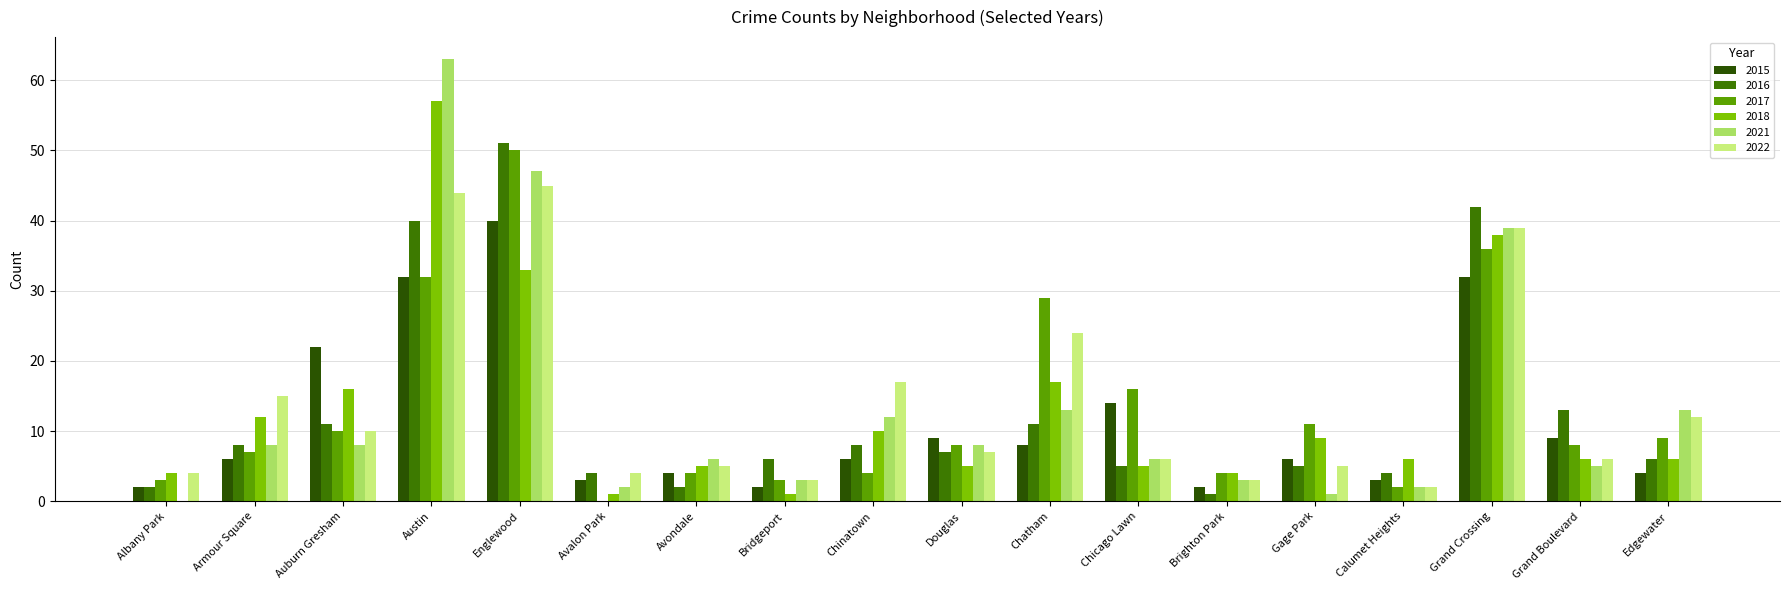

Is the value of 2015 at Calumet Heights greater than the value of 2022 at Englewood?

No